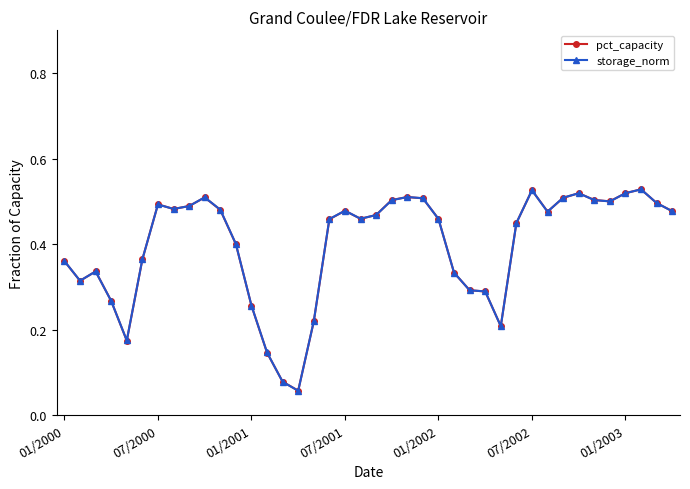

At how many categories does at least one series exceed 0?

40